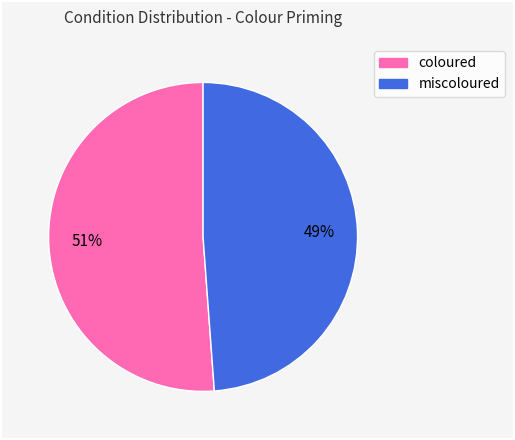

Rank the categories by value from highest to lowest.

coloured, miscoloured